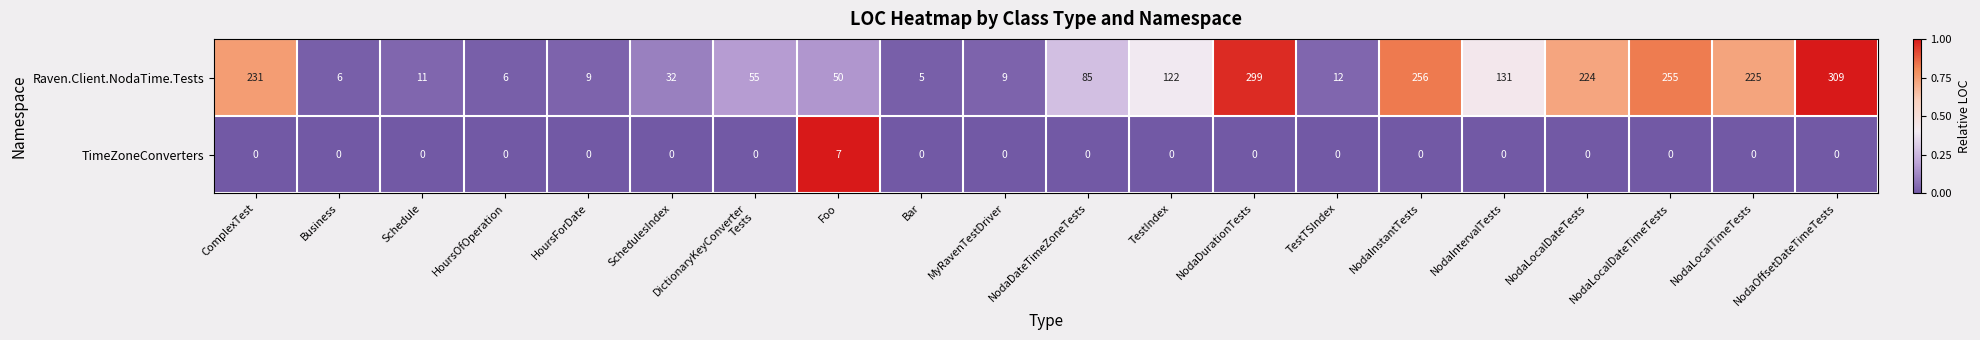

How many categories are shown in the chart?

20